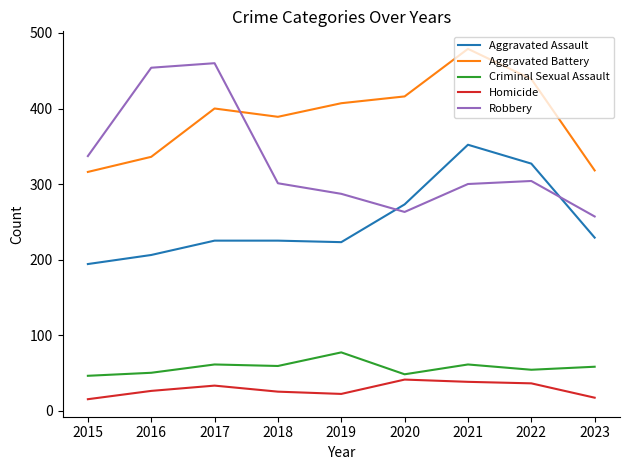

Which series has the largest range (max minus min)?

Robbery